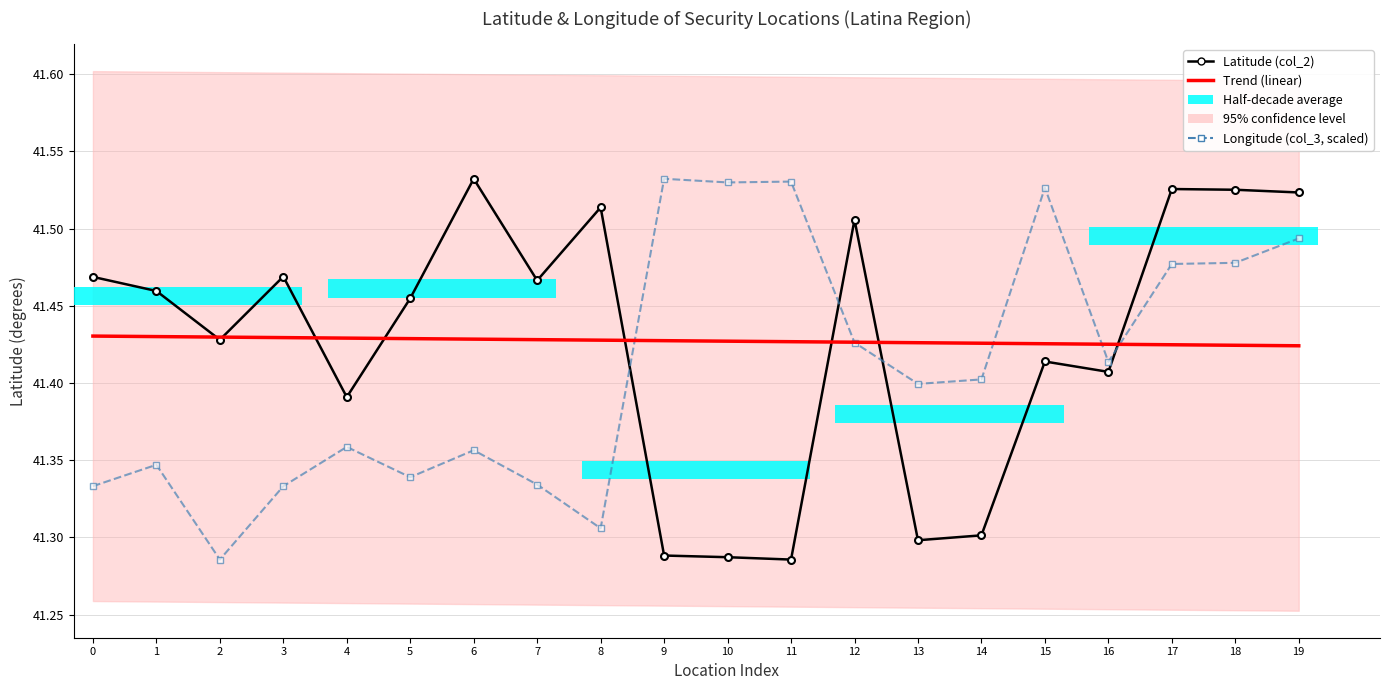

Between 9 and 10, which is larger?

9